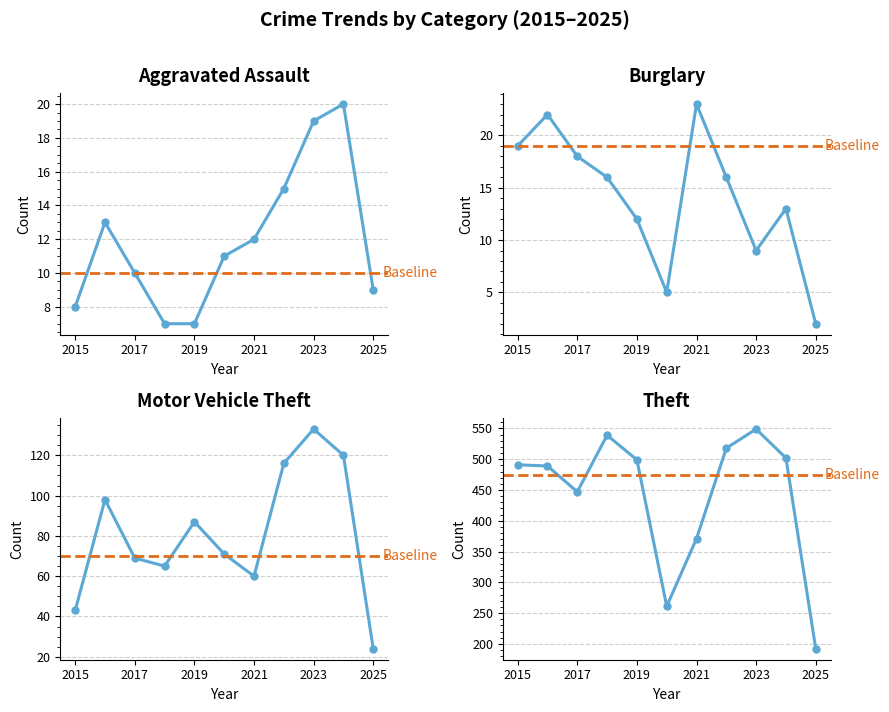

What are all the series names shown in the legend?

Aggravated Assault, Burglary, Motor Vehicle Theft, Theft